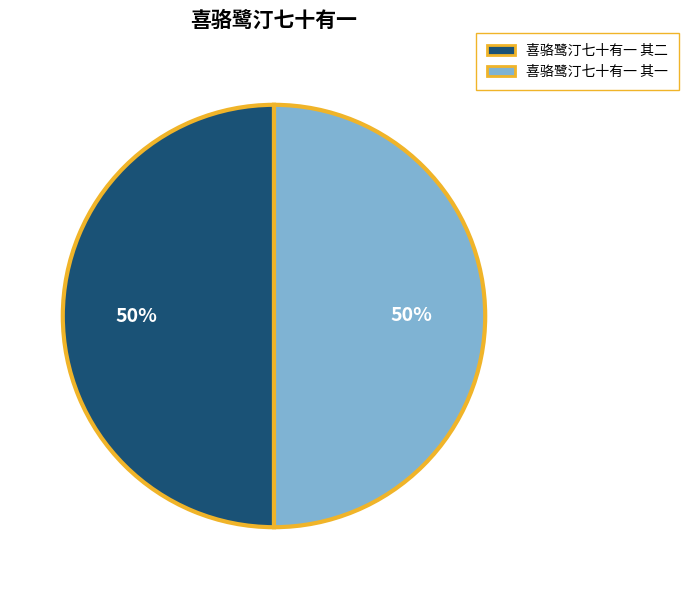

To the nearest percent, what percentage of the pie is 喜骆鹭汀七十有一 其一?

50%